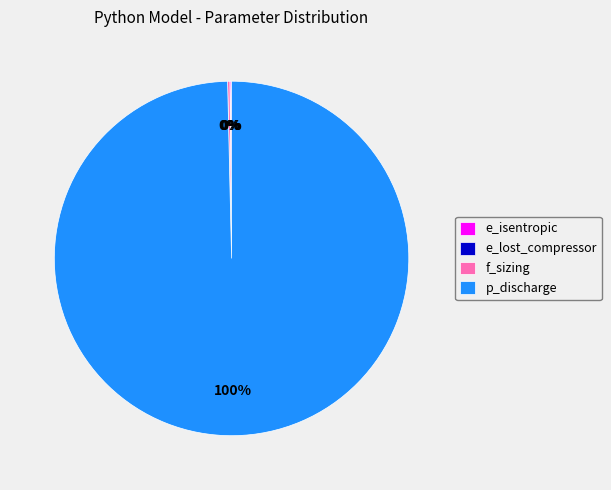

To the nearest percent, what is the difference between the largest and smallest slice percentages?

100%